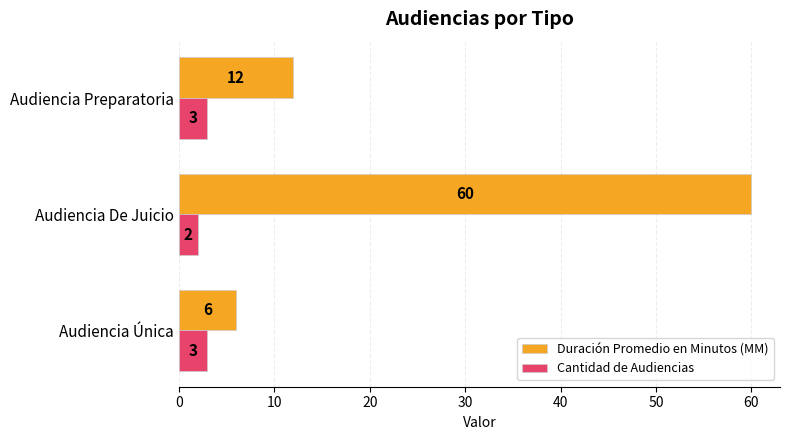

What is the total value across all series at Audiencia De Juicio?

62